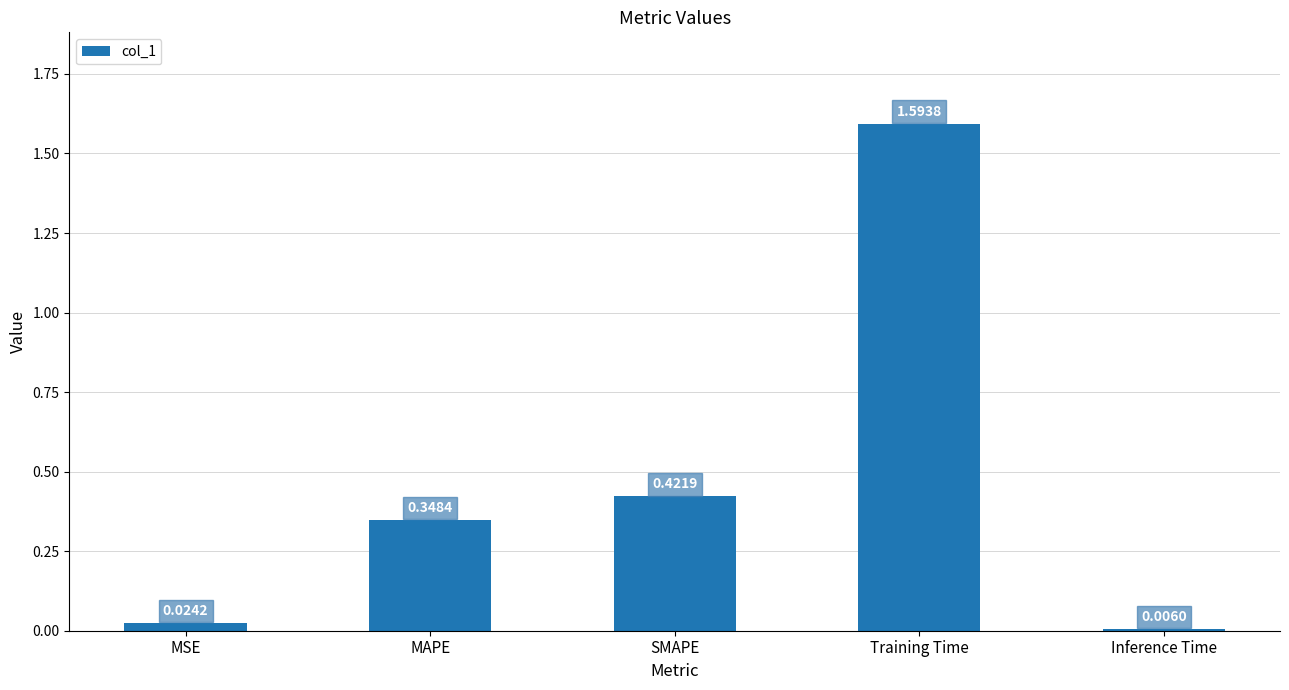

What is the sum of all values?

2.4